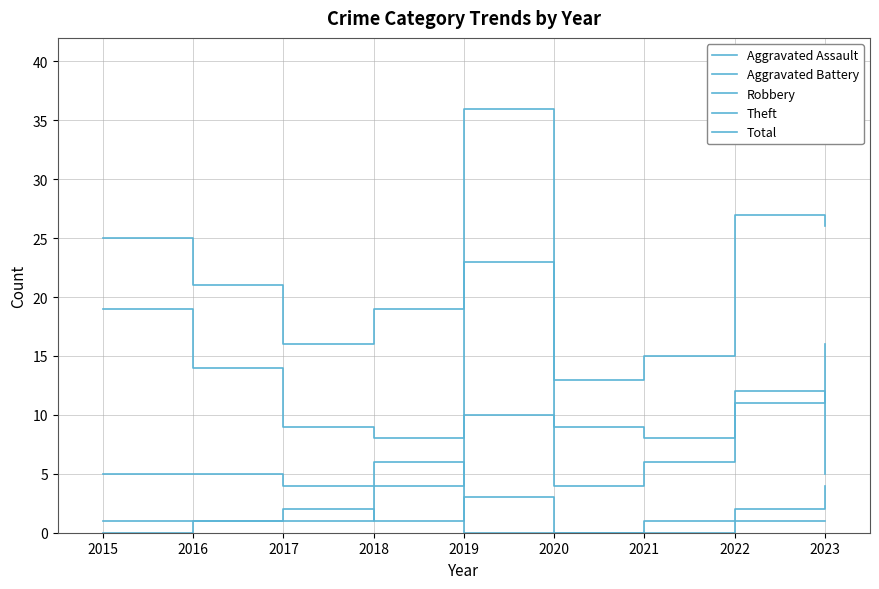

Which series has the largest total across all categories?

Total